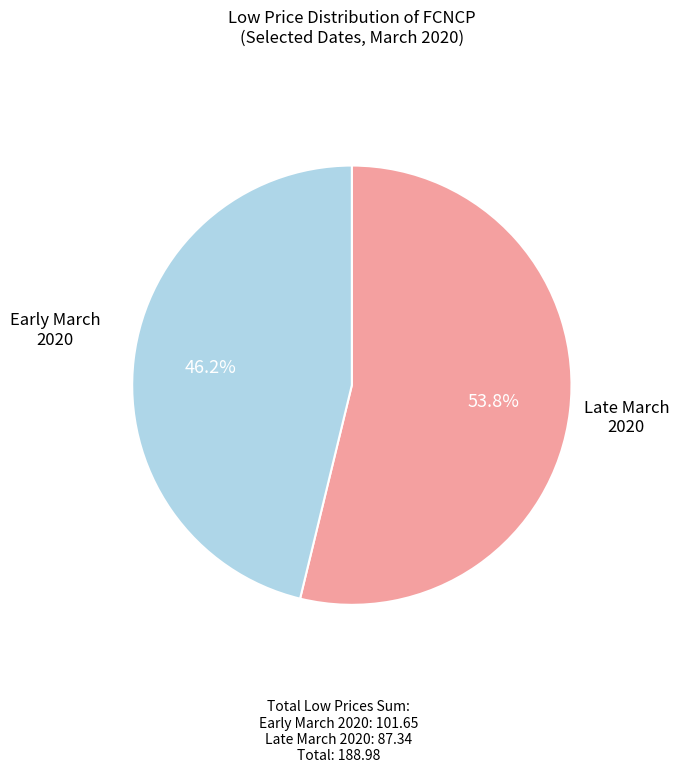

Is there any slice that represents more than half of the pie?

Yes